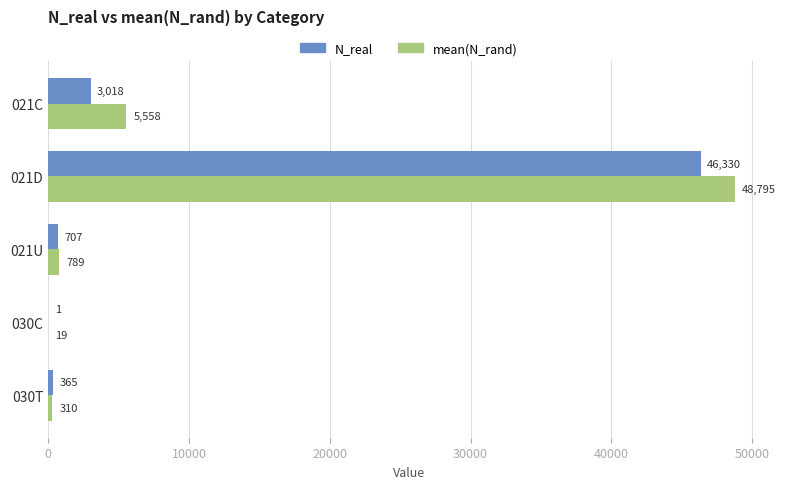

How many data points does each series have?

5